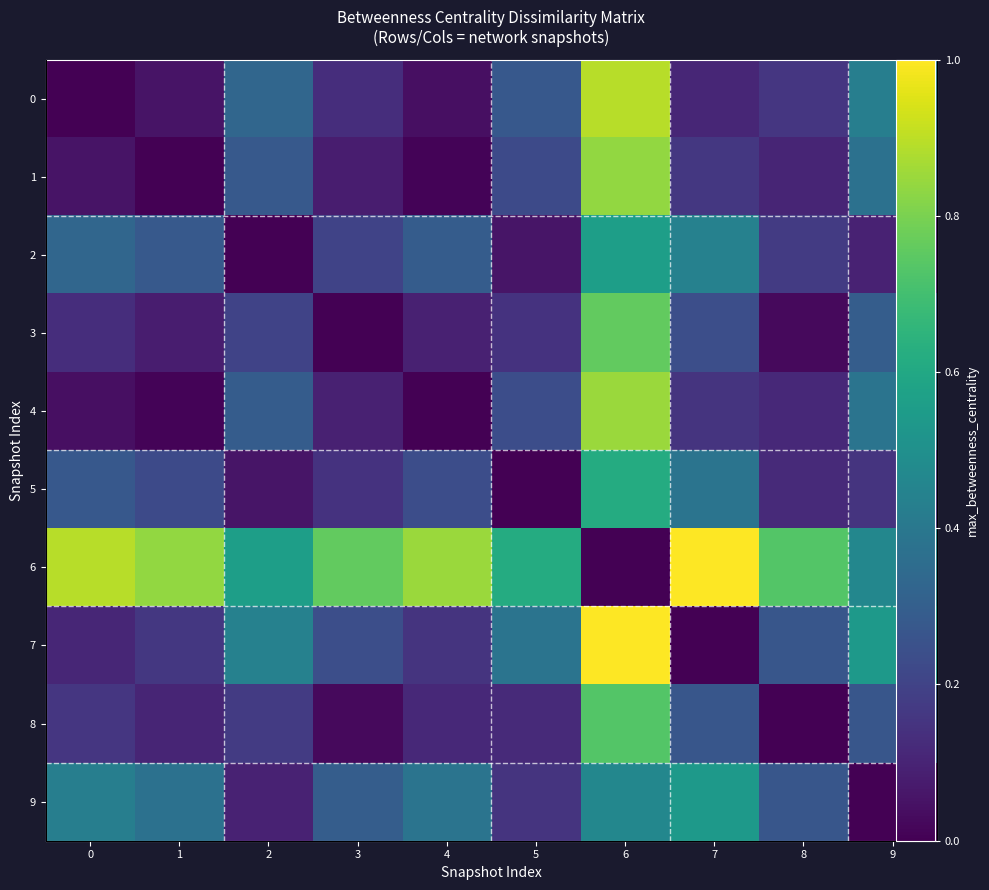

Rank the series by their maximum value, from lowest to highest.

9, 2, 5, 8, 3, 1, 4, 0, 6, 7